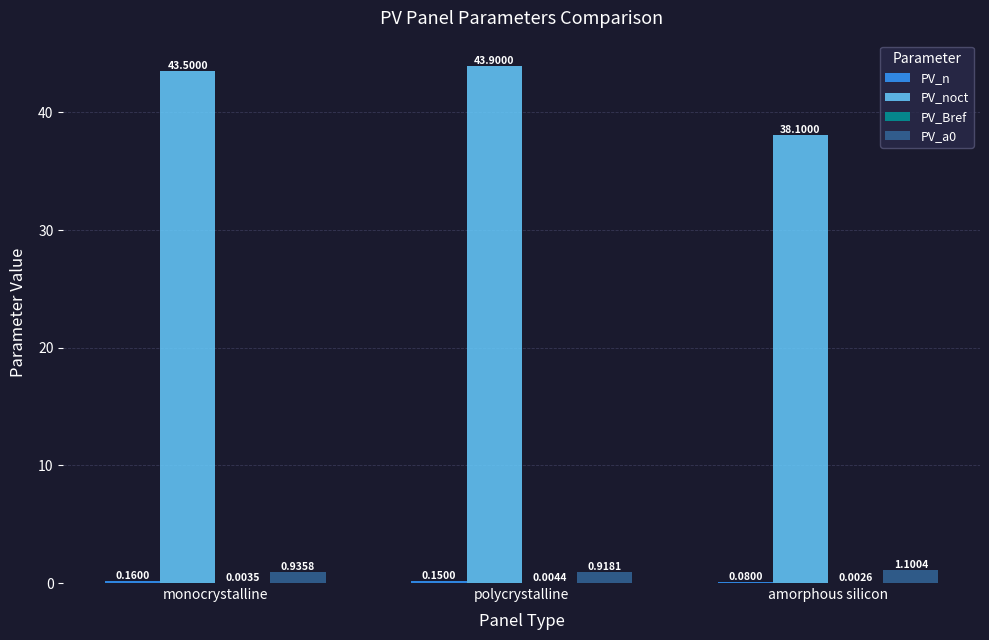

Are the bars grouped side by side (vs. stacked)?

Yes